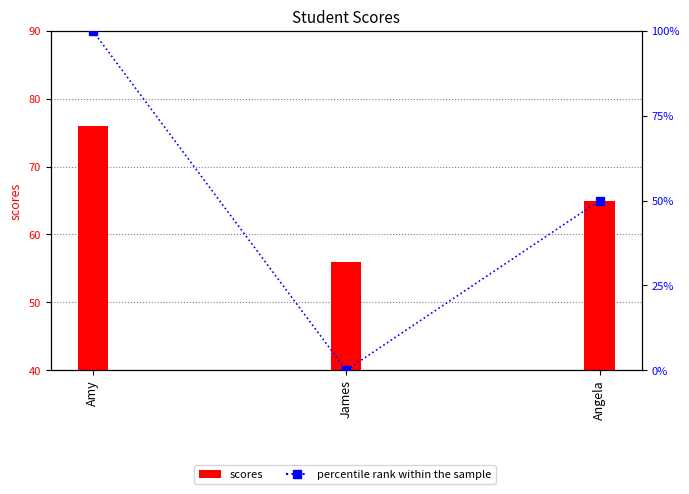

The percentile rank within the sample series shows 38 at James. True or false?

False